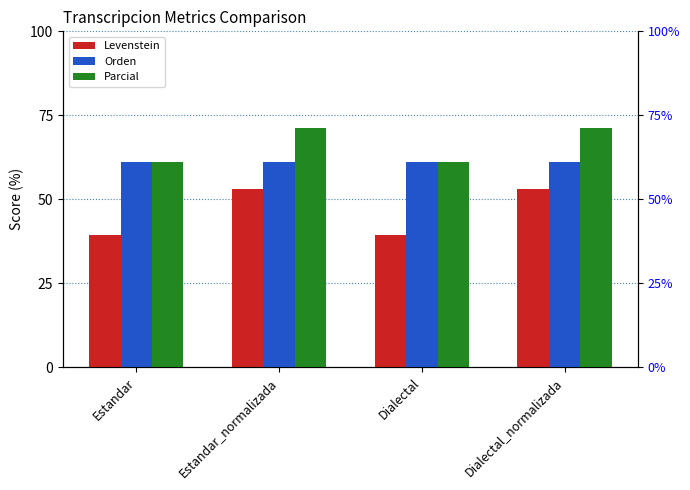

List the labels in order of Levenstein value, smallest first.

Estandar, Dialectal, Estandar_normalizada, Dialectal_normalizada